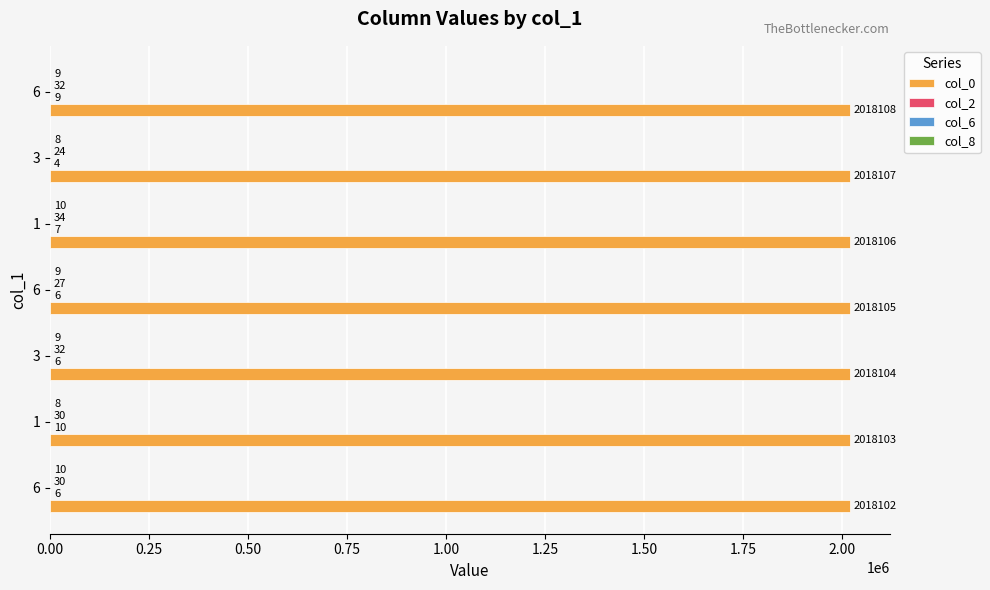

Count the number of categories in the chart.

7